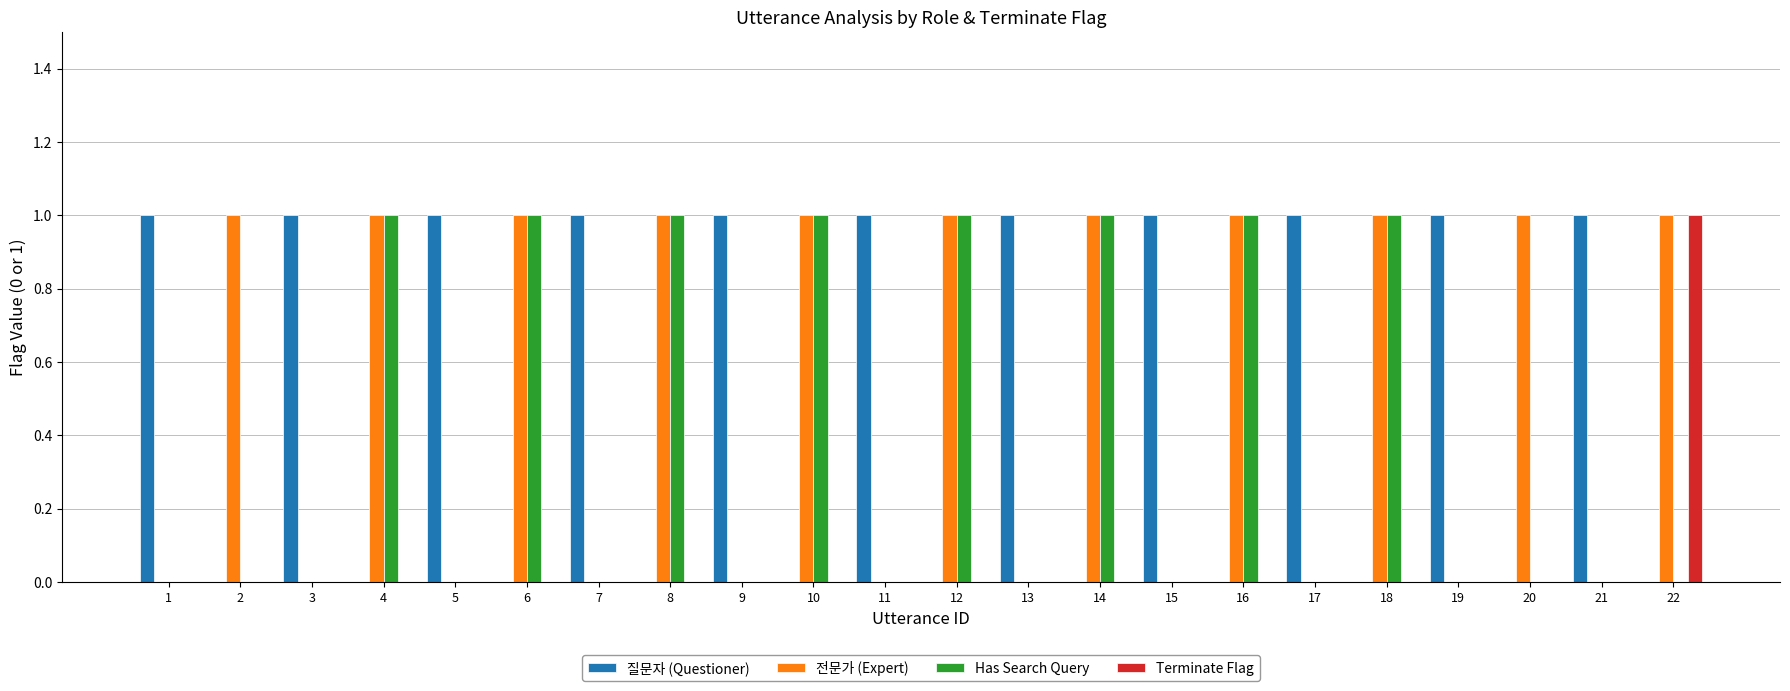

The Has Search Query series shows 0 at 1. True or false?

True